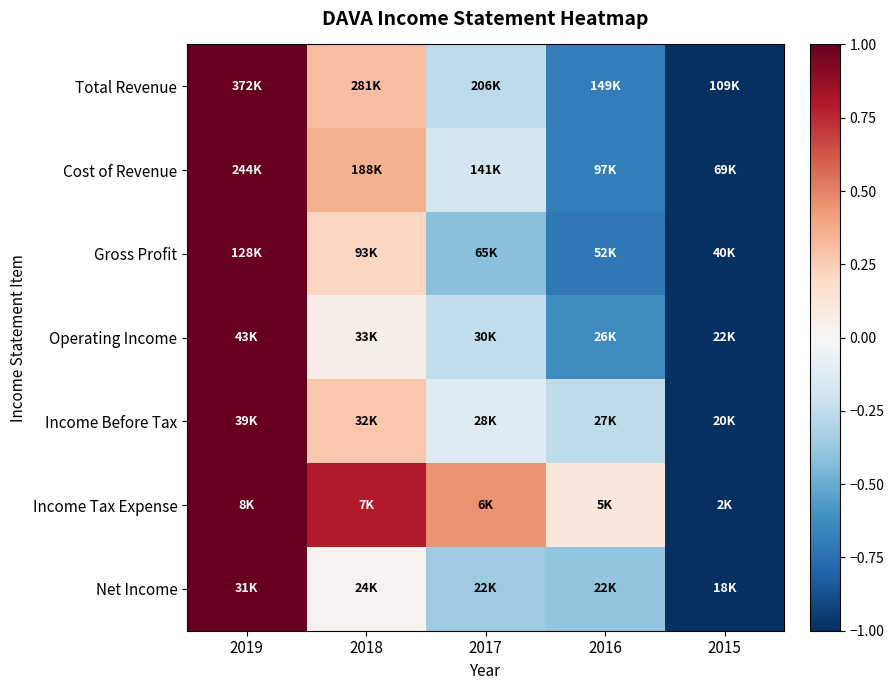

Count the number of categories in the chart.

5